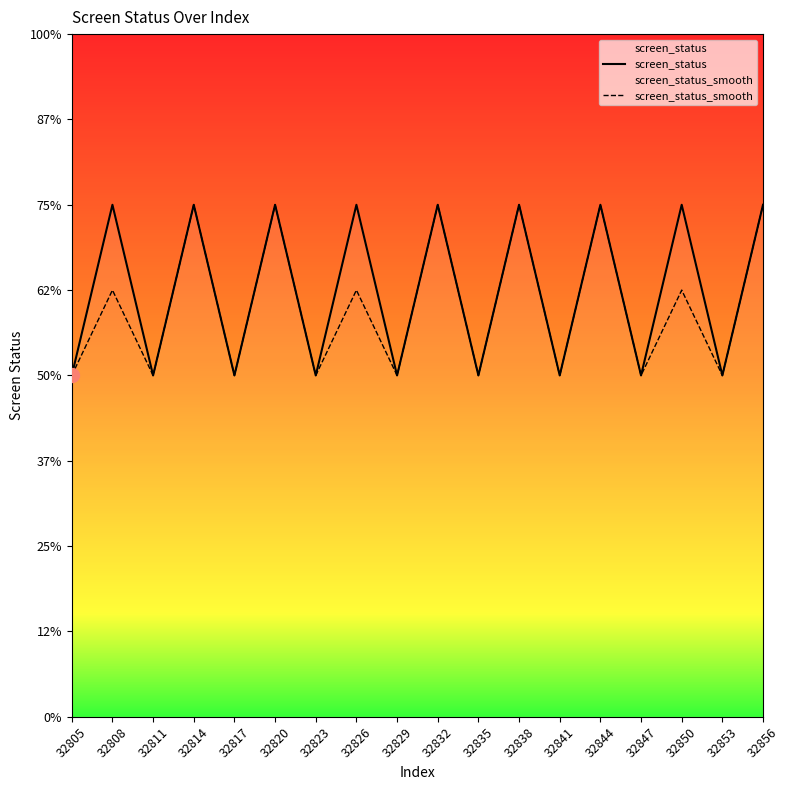

What is the greatest value displayed?

3.0